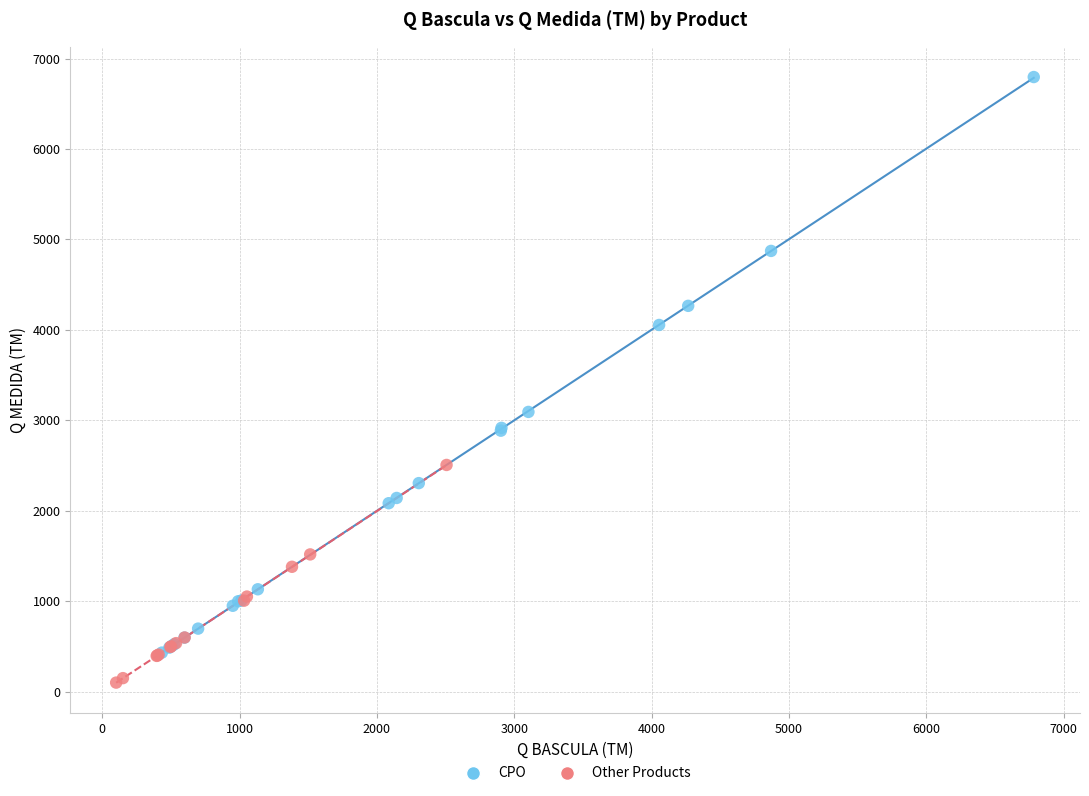

Which series contains the highest Y value?

CPO